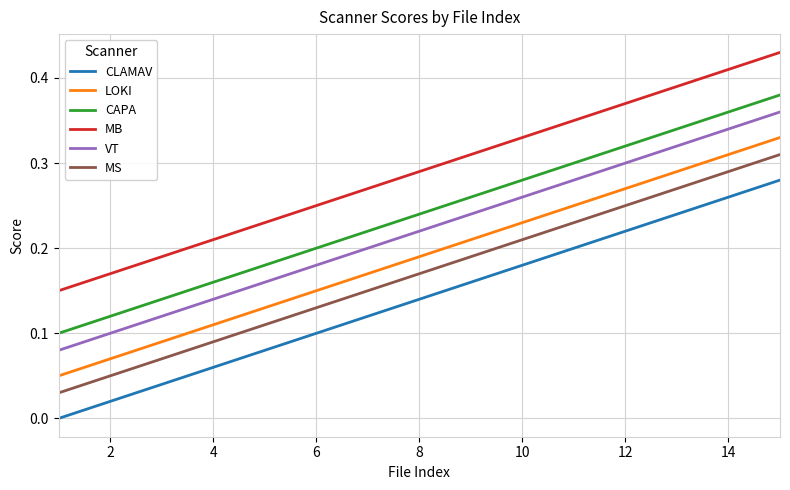

True or false: LOKI and MB cross at least once.

False